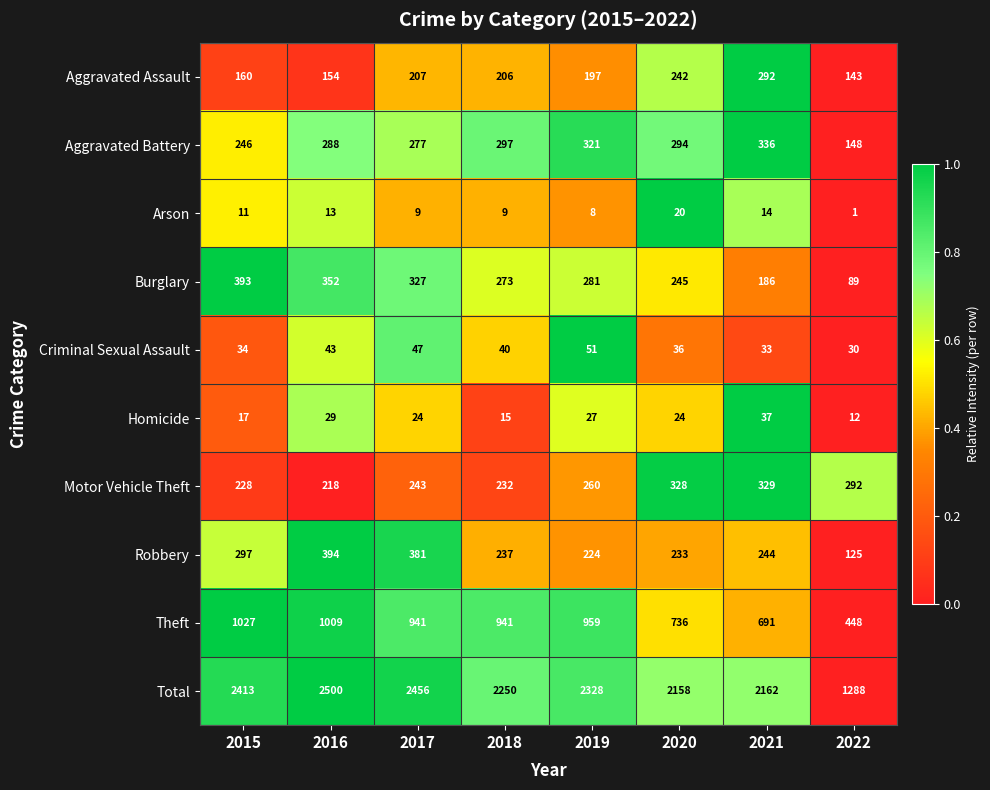

List the series in order of their peak value, lowest first.

Arson, Homicide, Criminal Sexual Assault, Aggravated Assault, Motor Vehicle Theft, Aggravated Battery, Burglary, Robbery, Theft, Total